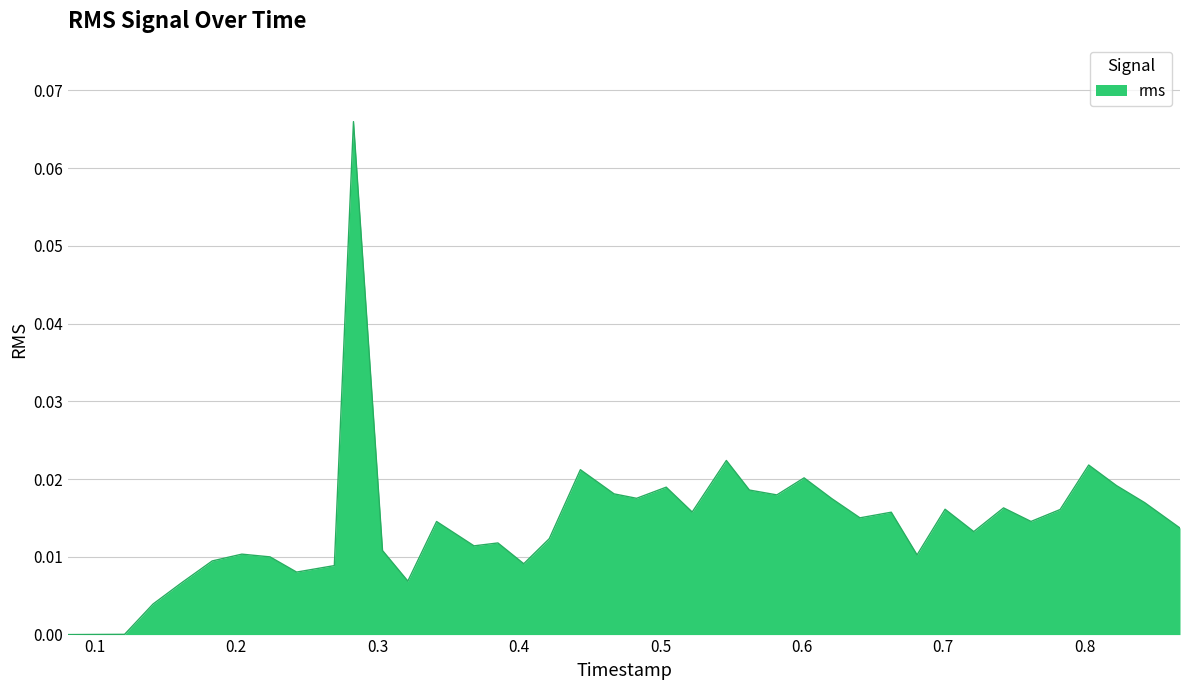

How many lines are shown in the chart?

1